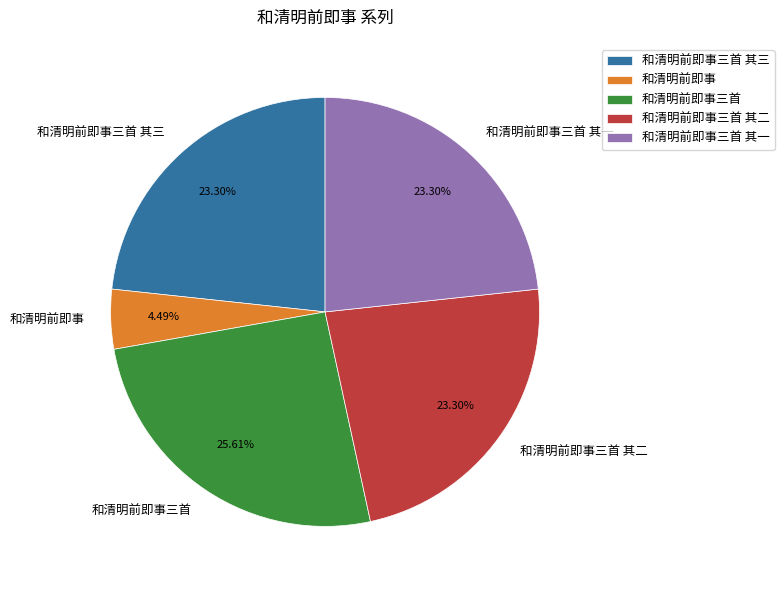

Is there a majority slice in this chart?

No